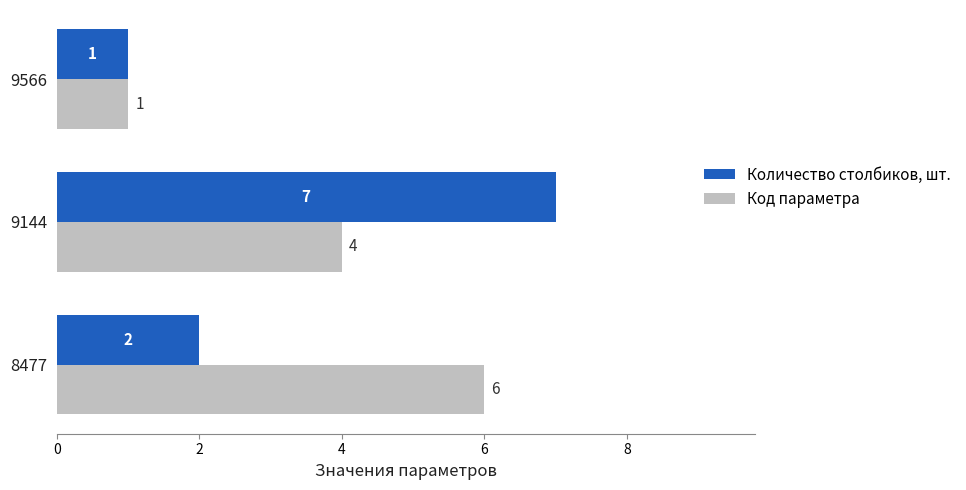

Rank the series at 9144 from lowest to highest value.

Код параметра, Количество столбиков, шт.